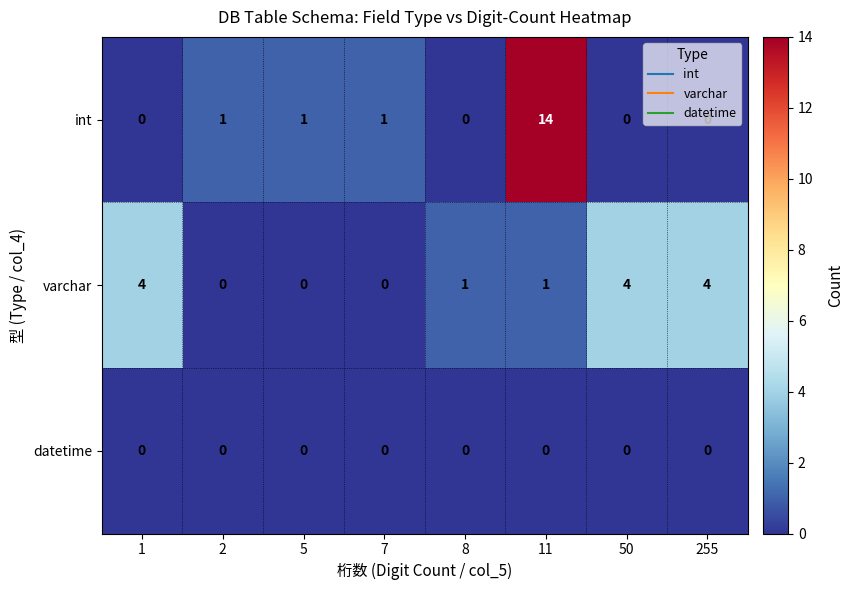

Count the number of categories in the chart.

8